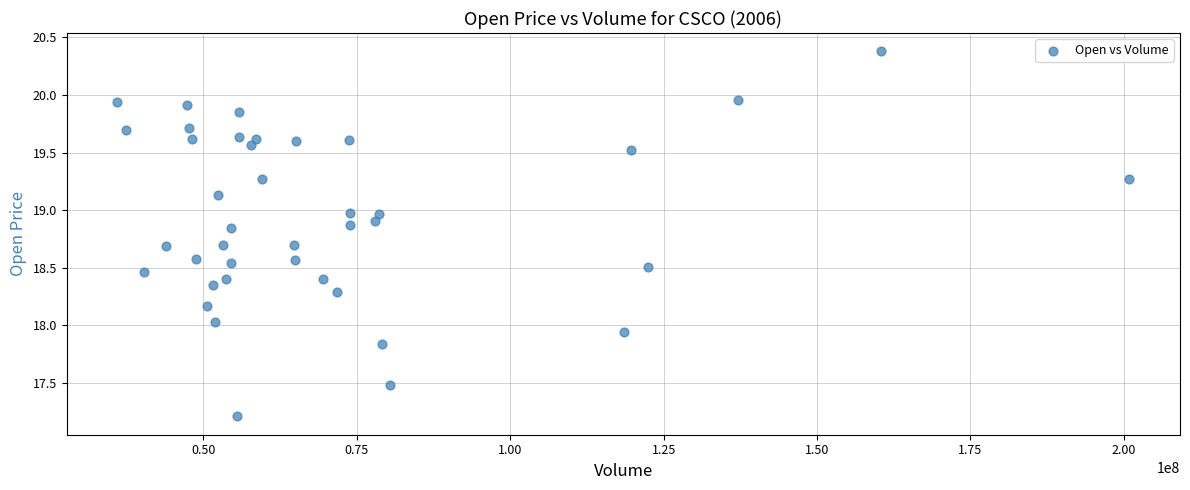

What is the range of X values (max minus min)?

164931413.0